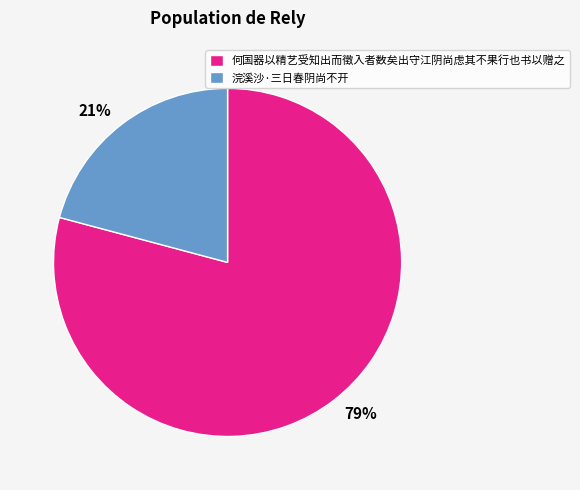

Combined, do 浣溪沙·三日春阴尚不开 and 何国器以精艺受知出而徵入者数矣出守江阴尚虑其不果行也书以赠之 account for over 50%?

Yes